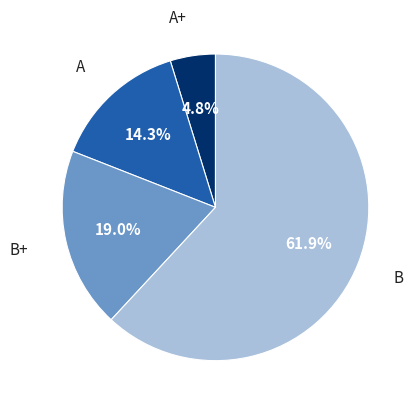

Is there any slice that represents more than half of the pie?

Yes